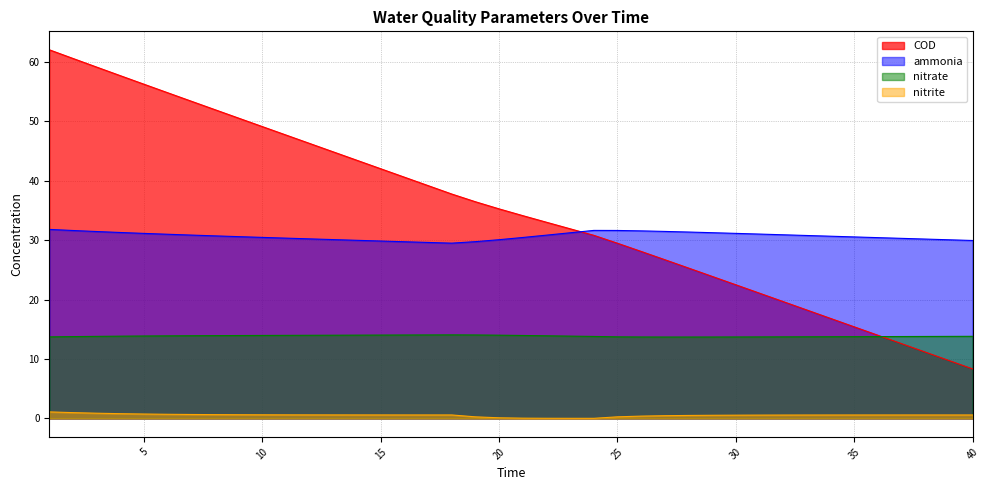

Which series has the largest total across all categories?

COD